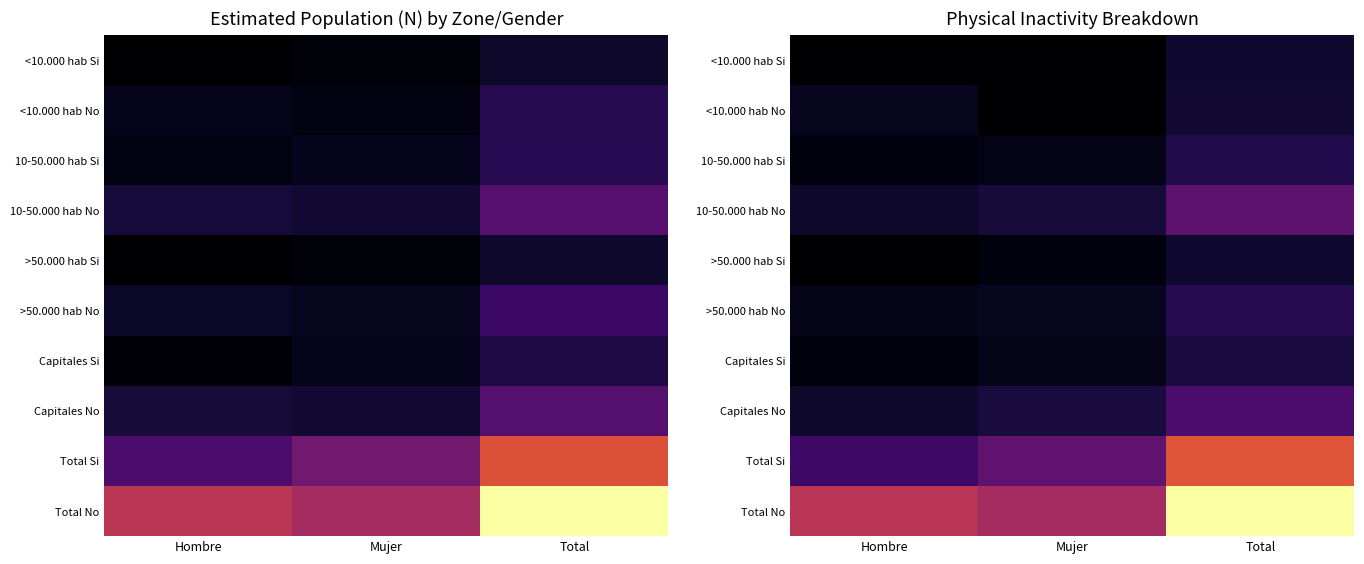

The value of <10.000 hab No at Mujer is 257034.9. True or false?

True